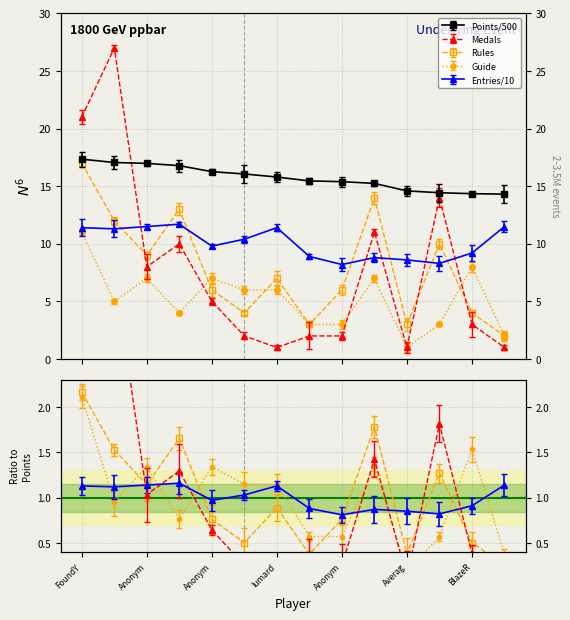

Rank the series by their maximum value, from highest to lowest.

Medals, Points, Rules, Guide, Entries_col3